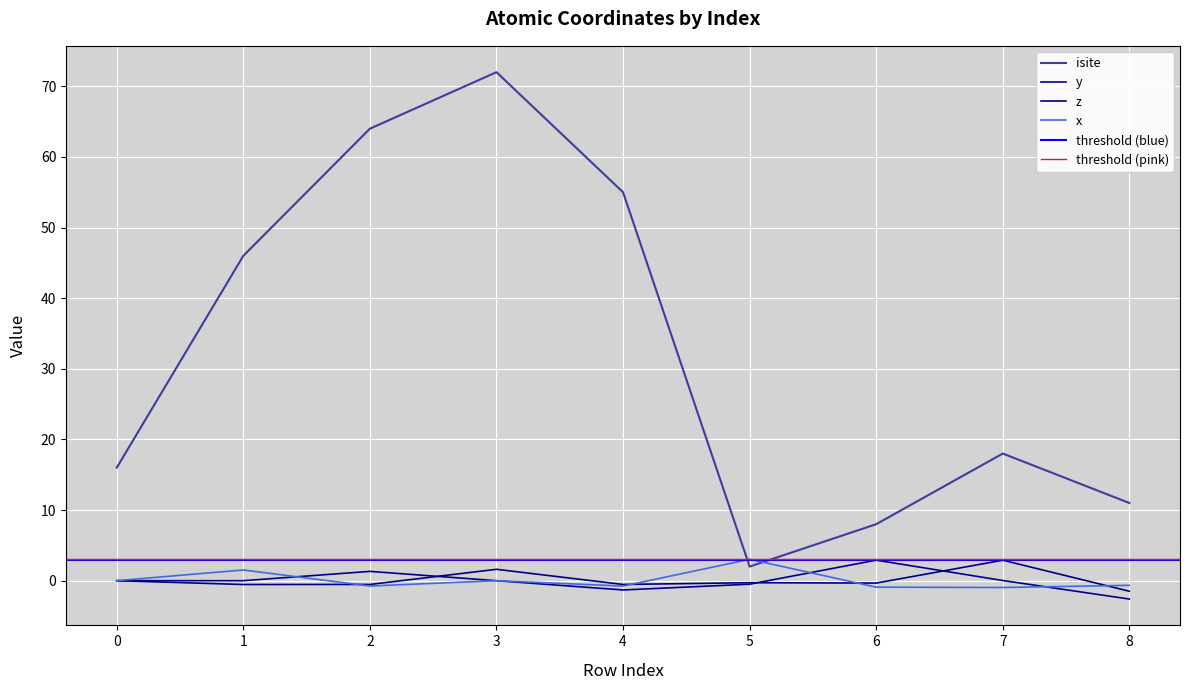

Which label corresponds to the largest value in the chart?

3